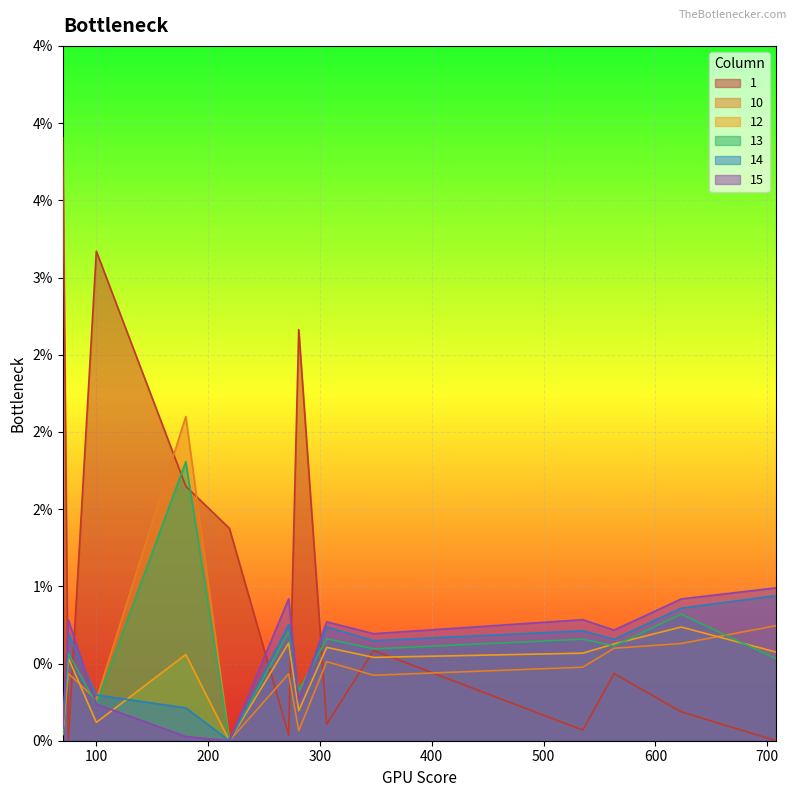

True or false: 13 has a value of 0.0 at 100.

True